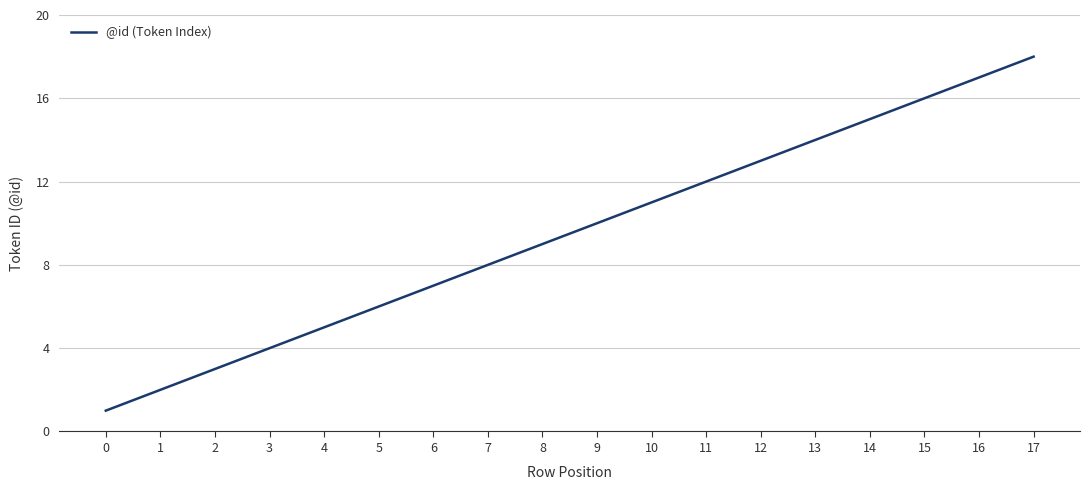

What is the maximum value shown in the chart?

18